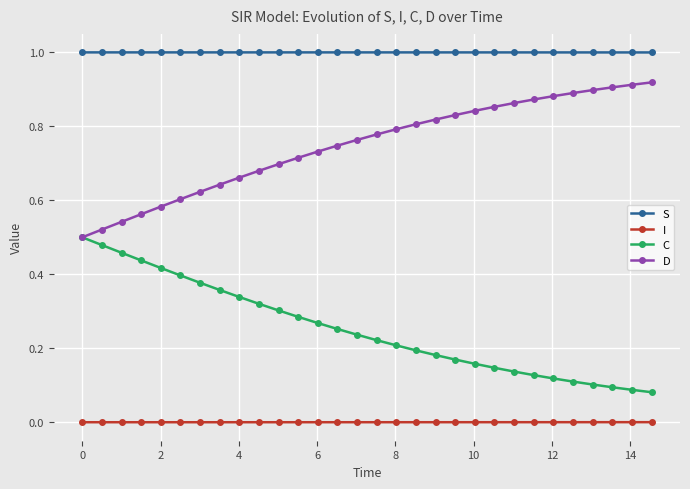

Rank the series by their average value, from lowest to highest.

I, C, D, S